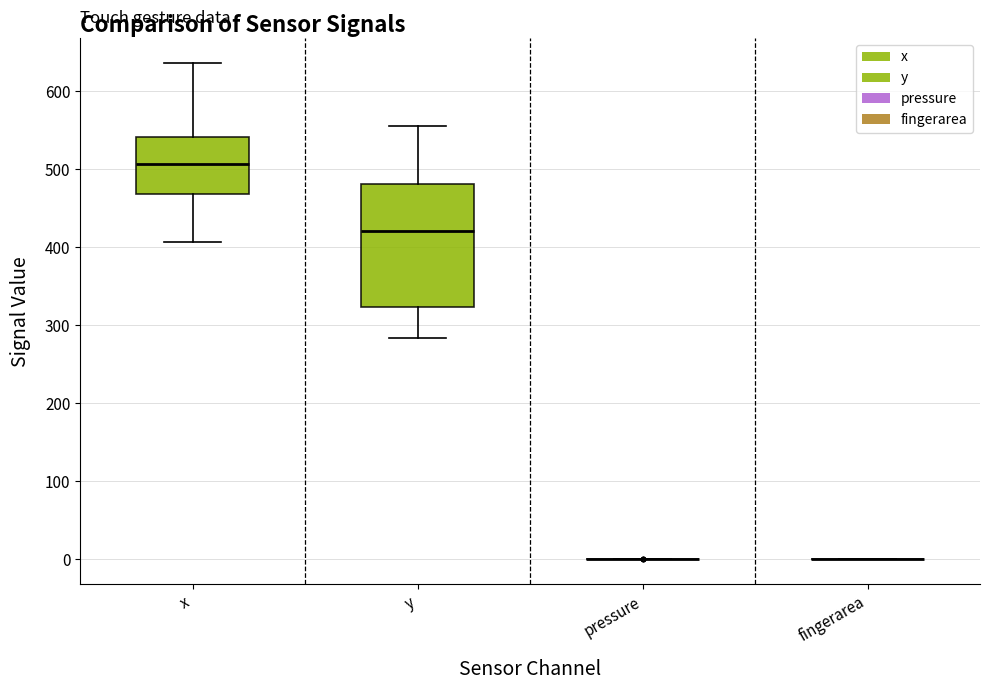

Reading left to right, transcribe this box plot: for each box, give where its median line is, the range the box spans, and where its two whiskers end, as read against the y-axis. The values are not printed on the chart, so give them approximately, as read against the axis.

x: median 510, box 470 to 540, whiskers 410 to 640
y: median 420, box 320 to 480, whiskers 280 to 560
pressure: box collapsed to a line at 0, whiskers 0 to 0
fingerarea: box collapsed to a line at 0, whiskers 0 to 0